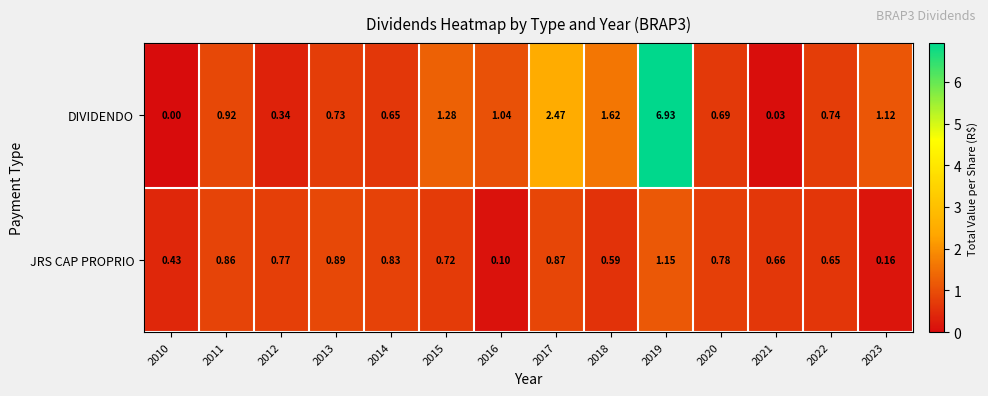

List the series in order of their peak value, lowest first.

row_1, row_0